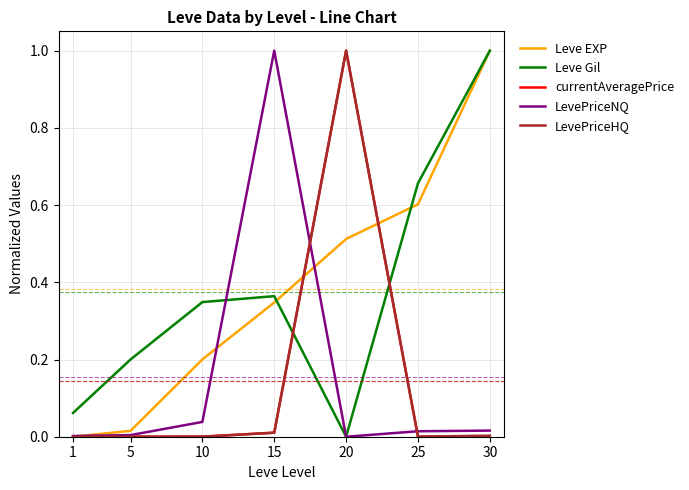

The Leve Gil series shows 0.1 at 5. True or false?

False